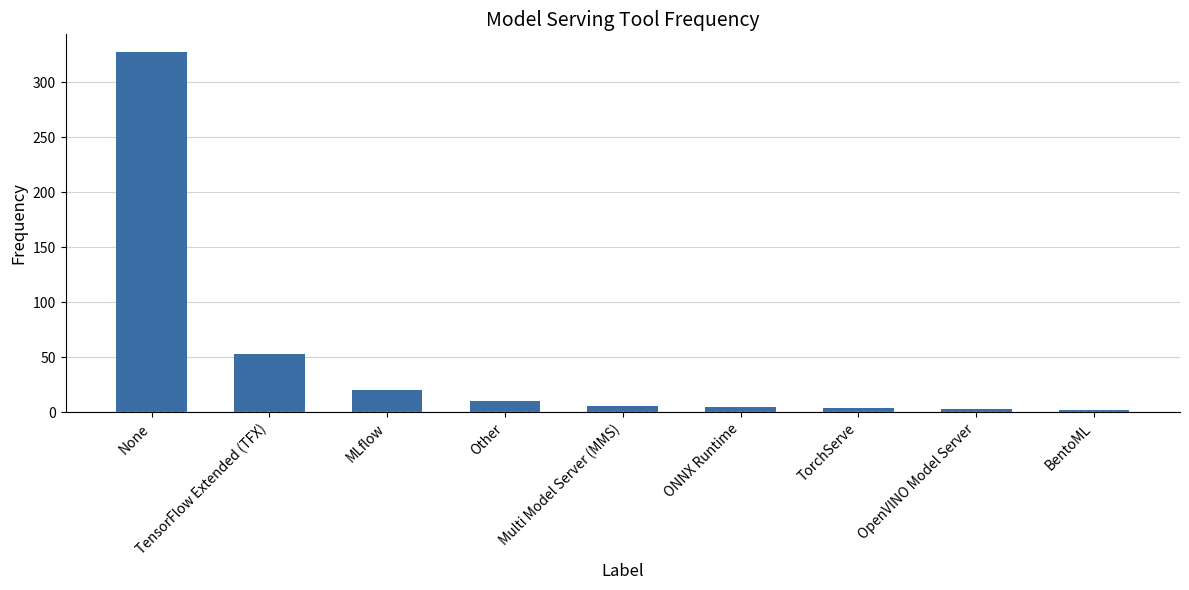

What is the label of the 6th bar from the left?

ONNX Runtime